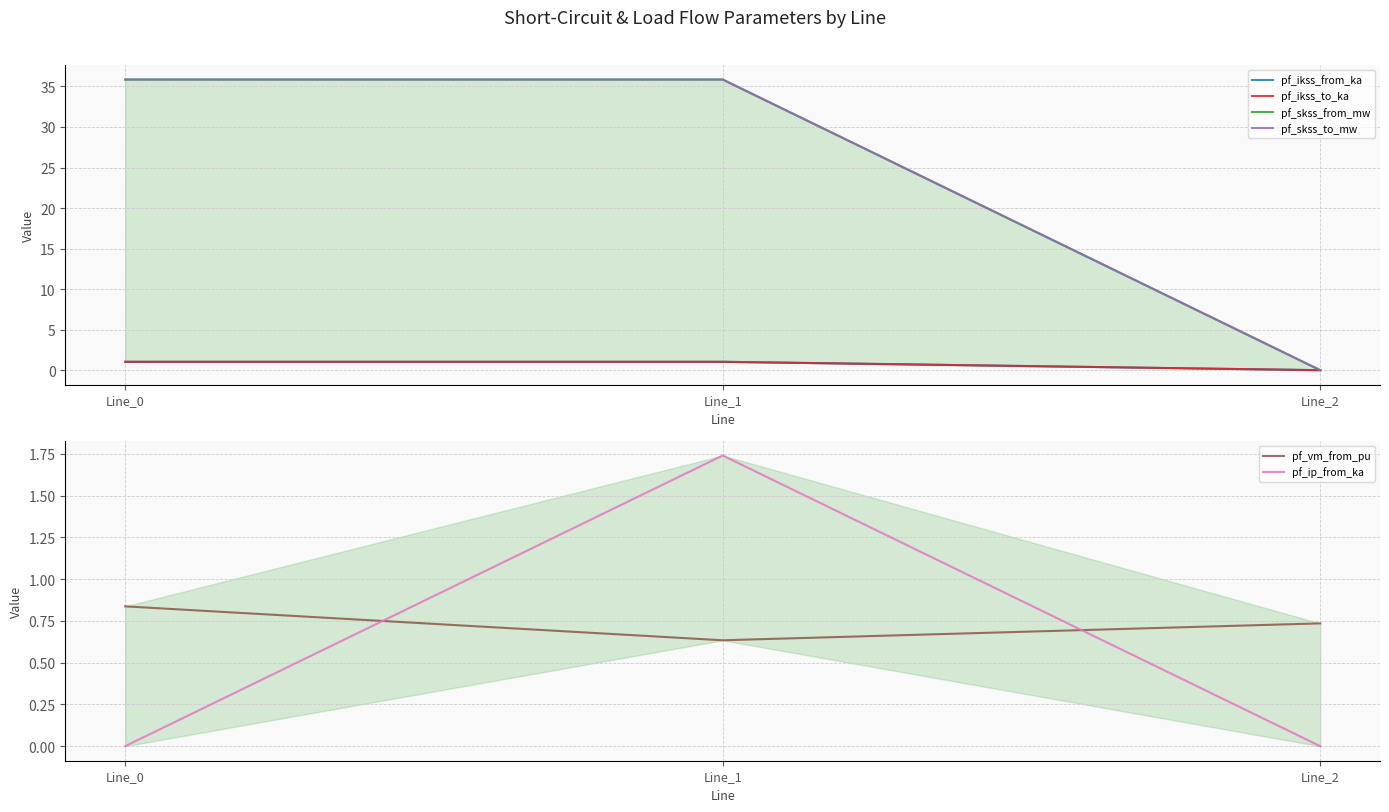

How many pf_vm_from_pu values are between 0 and 1?

3